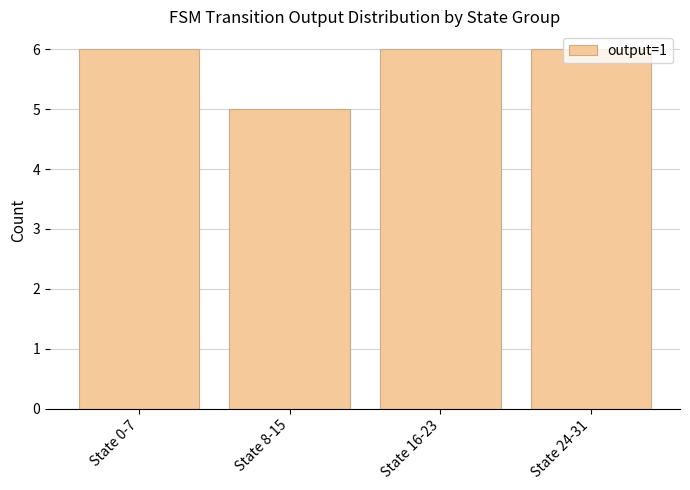

True or false: the data shows 3 at State 8-15.

False